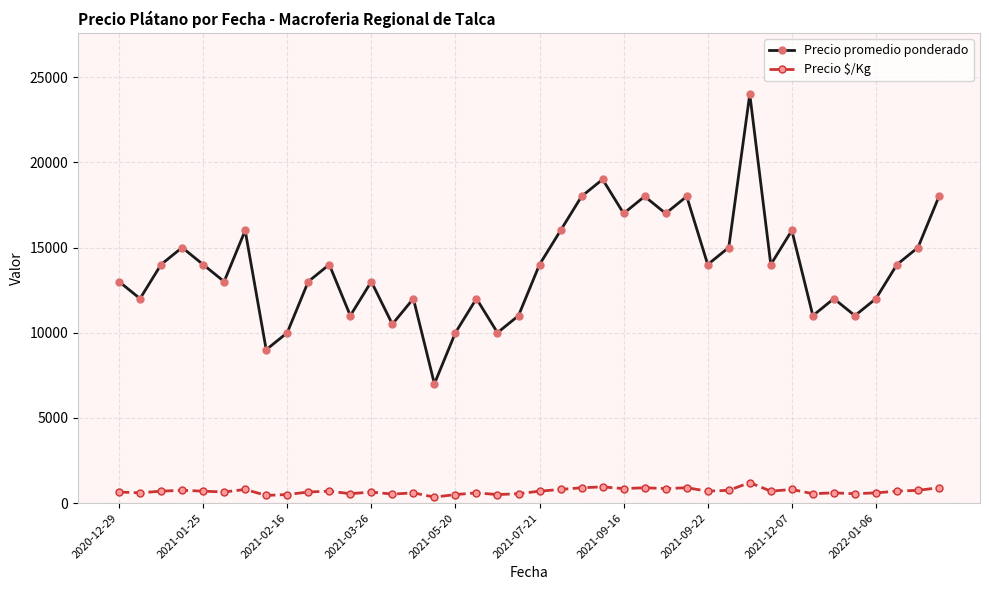

What is the greatest value displayed?

24000